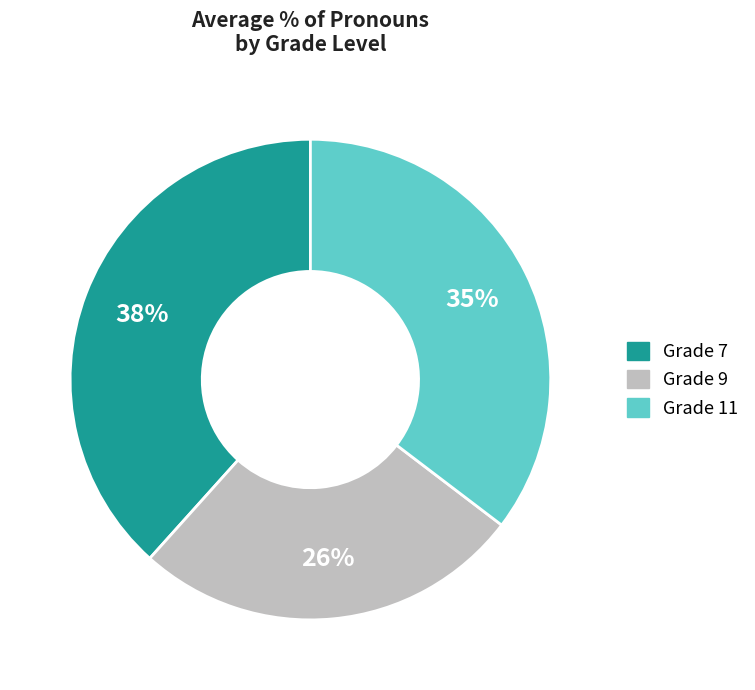

Rank the categories by value from lowest to highest.

Grade 9, Grade 11, Grade 7